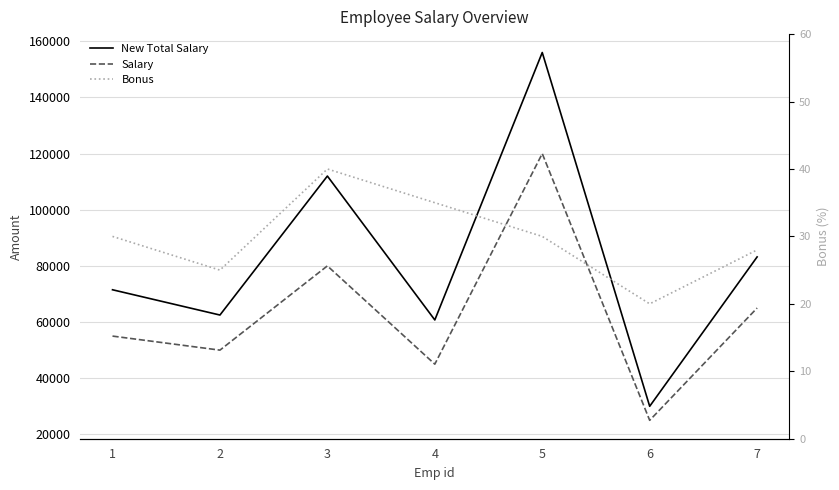

At which label is Salary closest to 72500?

3